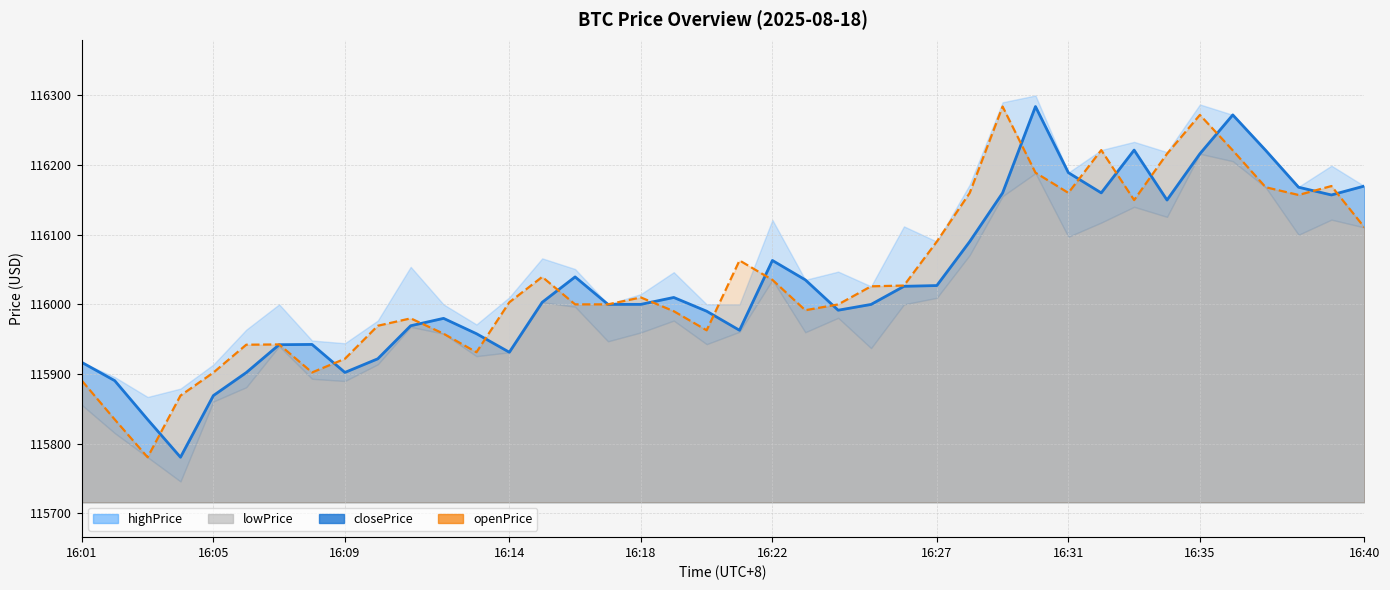

How many interior local peaks does the openPrice series have?

9